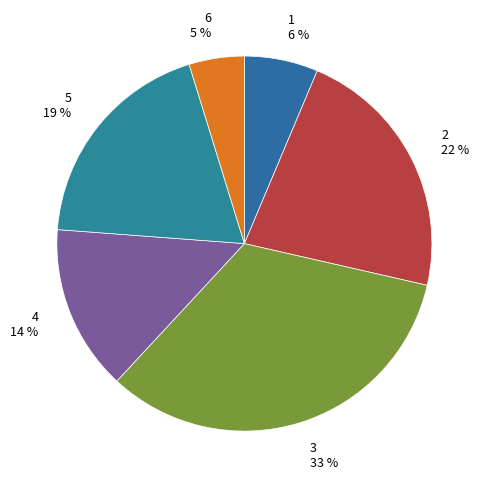

Combined, do 6 5 % and 5 19 % account for over 50%?

No